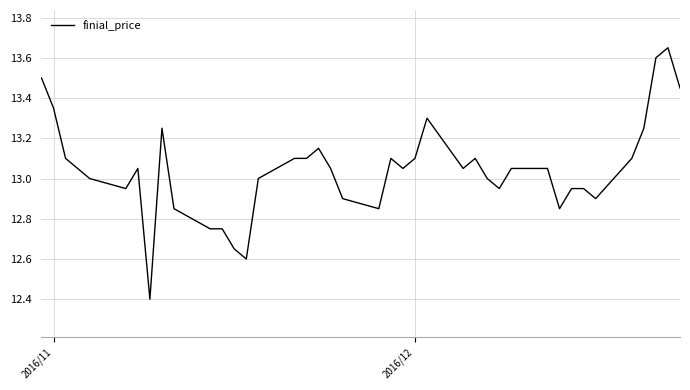

What is the smallest value displayed?

12.4